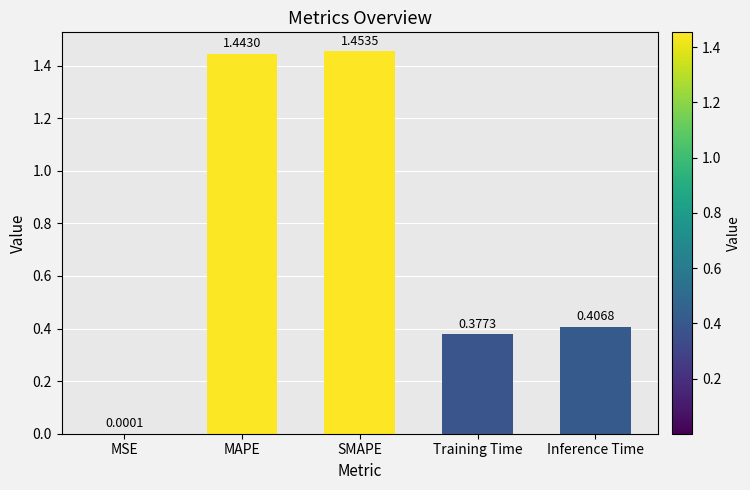

Count the number of categories in the chart.

5